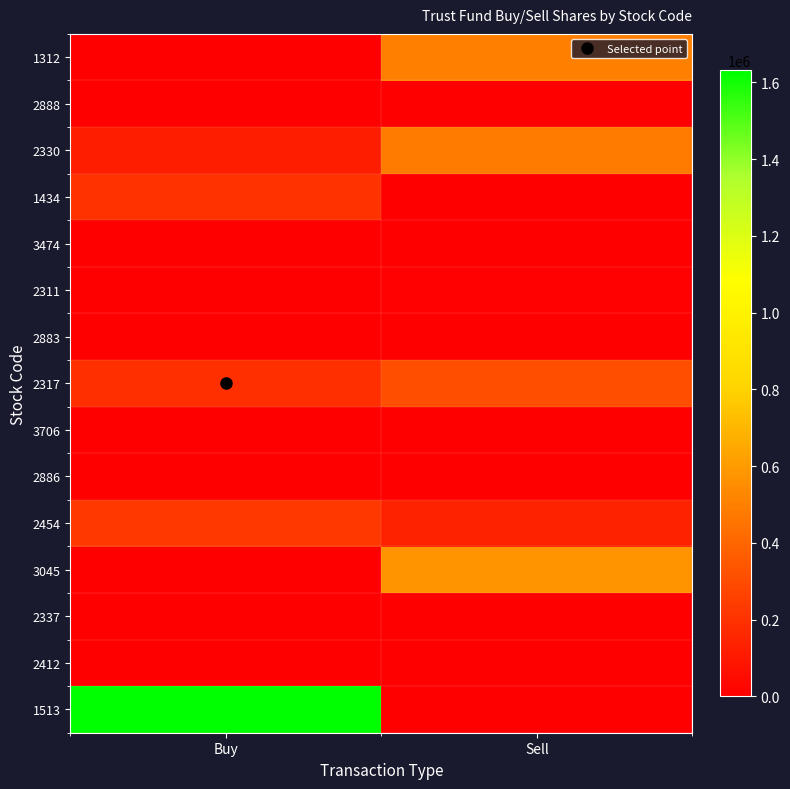

Reading left to right, what are all the values shown in this chart?

1312: Buy=0	Sell=500000
2888: Buy=0	Sell=0
2330: Buy=121000	Sell=484000
1434: Buy=200000	Sell=0
3474: Buy=0	Sell=0
2311: Buy=0	Sell=8000
2883: Buy=0	Sell=4000
2317: Buy=190000	Sell=311000
3706: Buy=0	Sell=0
2886: Buy=0	Sell=3000
2454: Buy=229000	Sell=140000
3045: Buy=0	Sell=571000
2337: Buy=0	Sell=1000
2412: Buy=0	Sell=0
1513: Buy=1632000	Sell=0